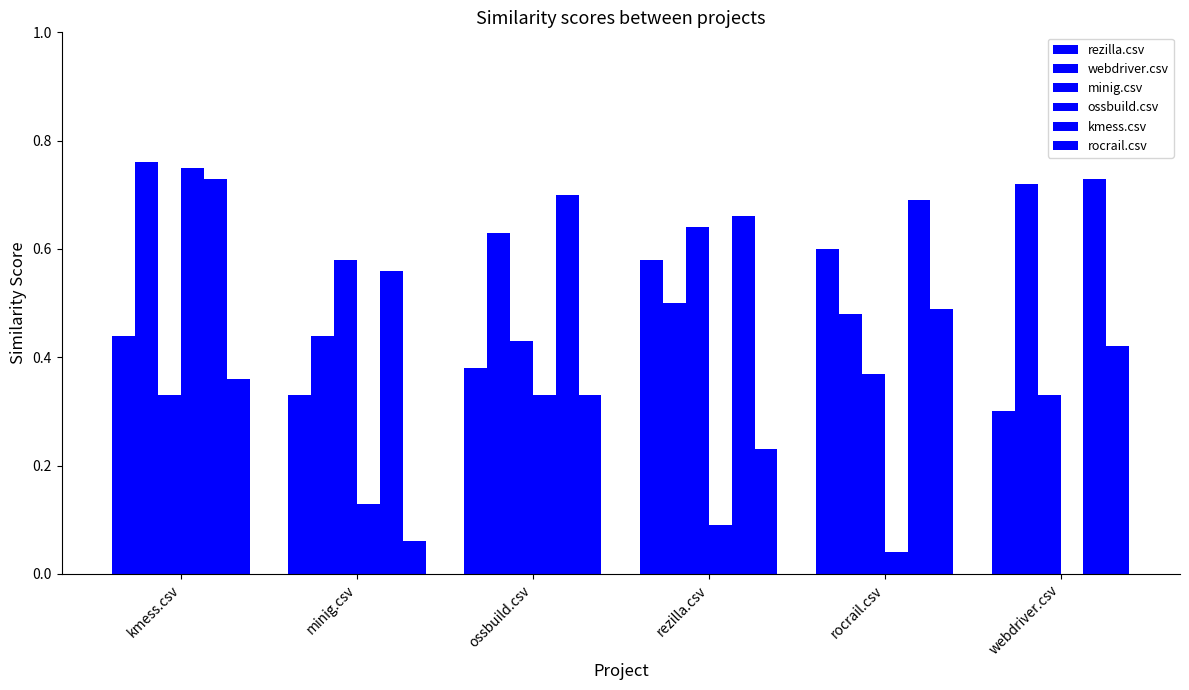

What is the label of the 6th bar from the left?

webdriver.csv